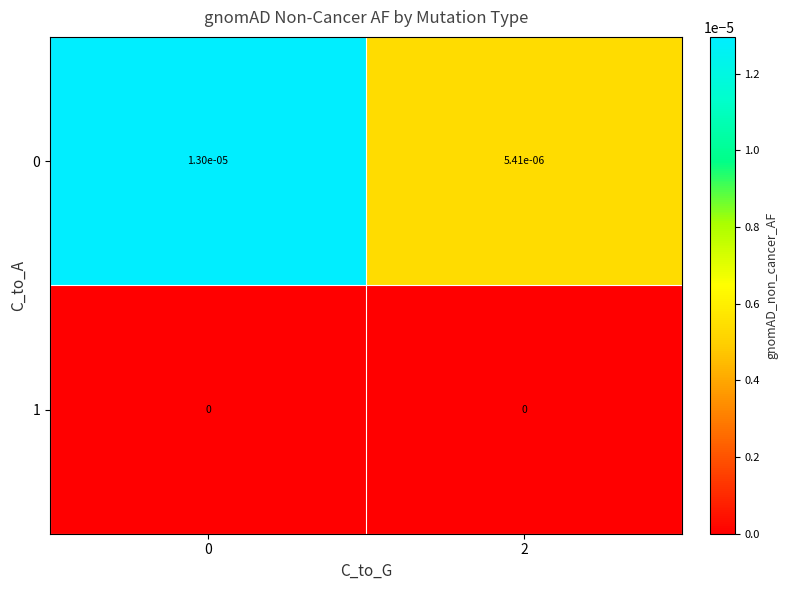

Is it true that 0 equals 0.0 at 2?

True